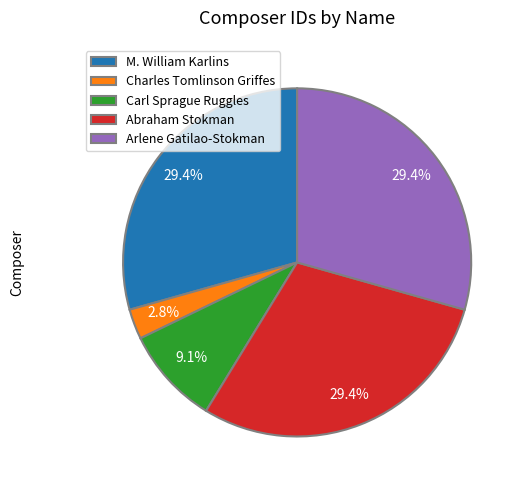

How many segments does this pie chart have?

5